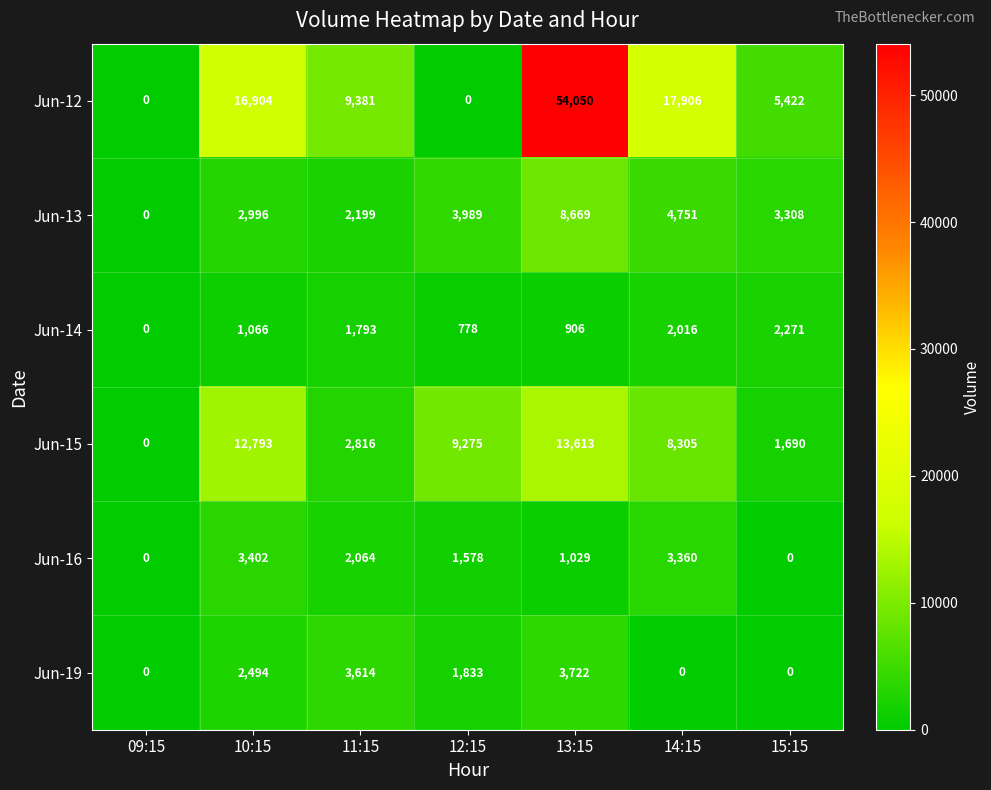

The value of Jun-12 at 15:15 is 5422. True or false?

True